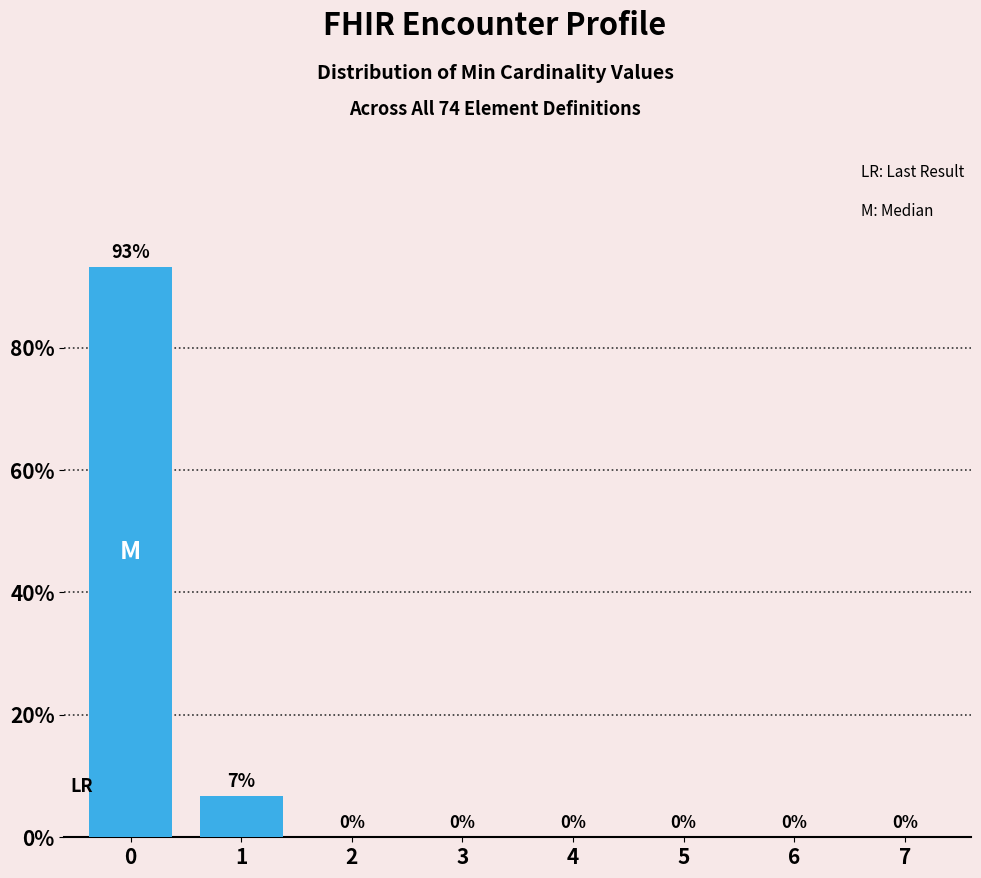

Is it true that the value at 4 is 45.2?

False